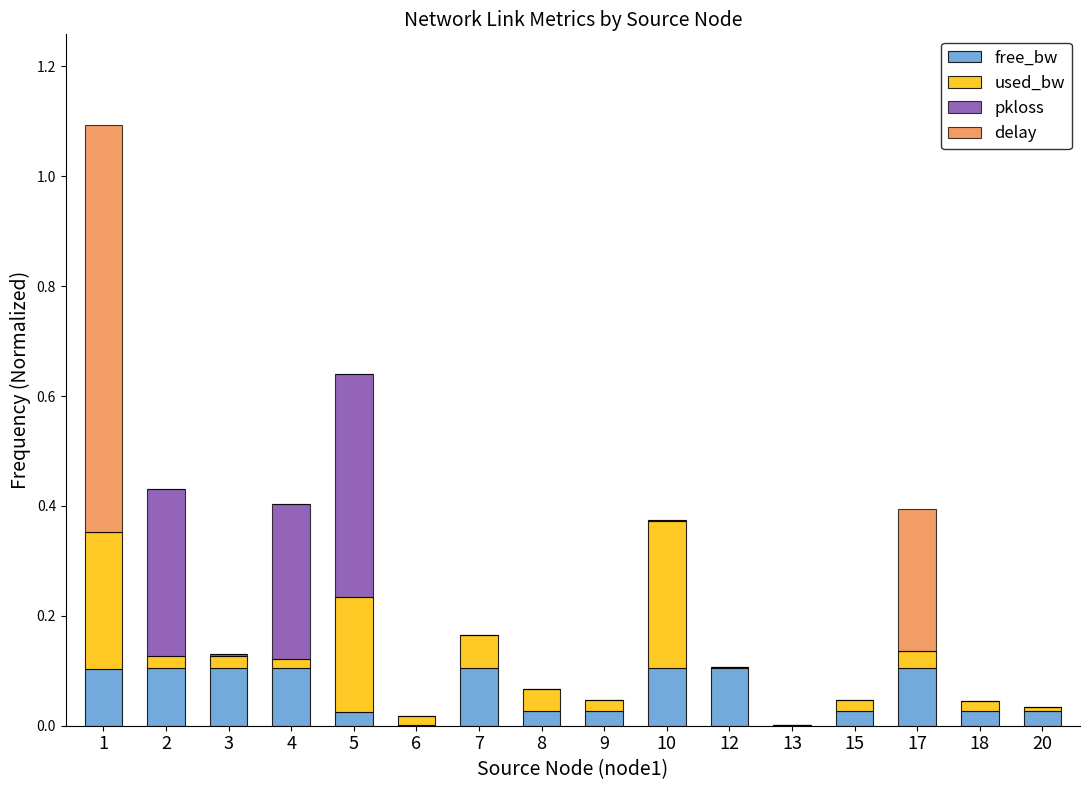

The free_bw series shows 0.0 at 17. True or false?

False